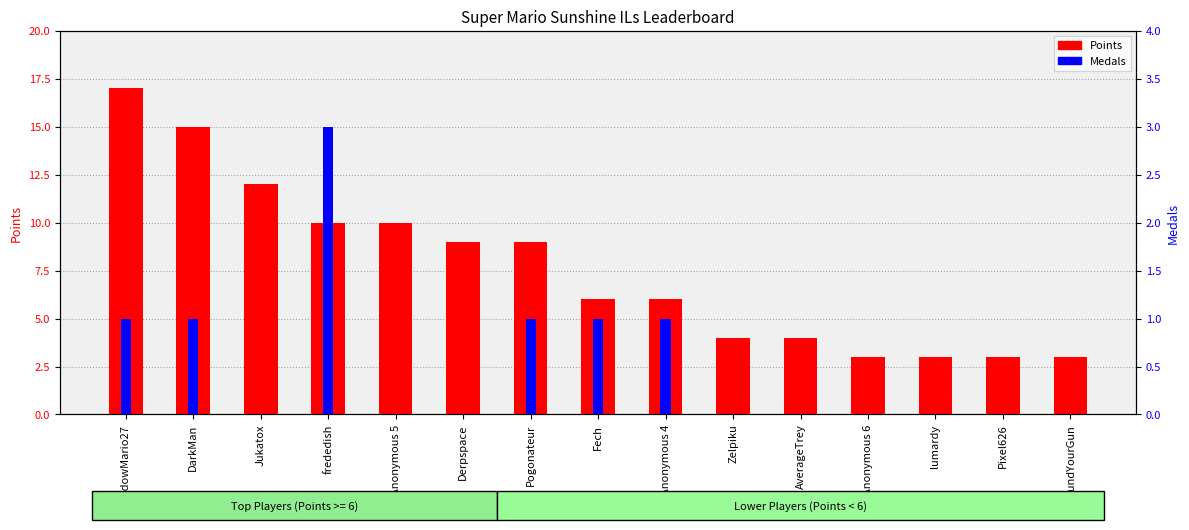

Reading right to left, what are all the values shown in this chart?

Points: FoundYourGun=3	Pixel626=3	lumardy=3	Anonymous 6=3	AverageTrey=4	Zelpiku=4	Anonymous 4=6	Fech=6	Pogonateur=9	Derpspace=9	Anonymous 5=10	frededish=10	Jukatox=12	DarkMan=15	ShadowMario27=17
Medals: FoundYourGun=0	Pixel626=0	lumardy=0	Anonymous 6=0	AverageTrey=0	Zelpiku=0	Anonymous 4=1	Fech=1	Pogonateur=1	Derpspace=0	Anonymous 5=0	frededish=3	Jukatox=0	DarkMan=1	ShadowMario27=1